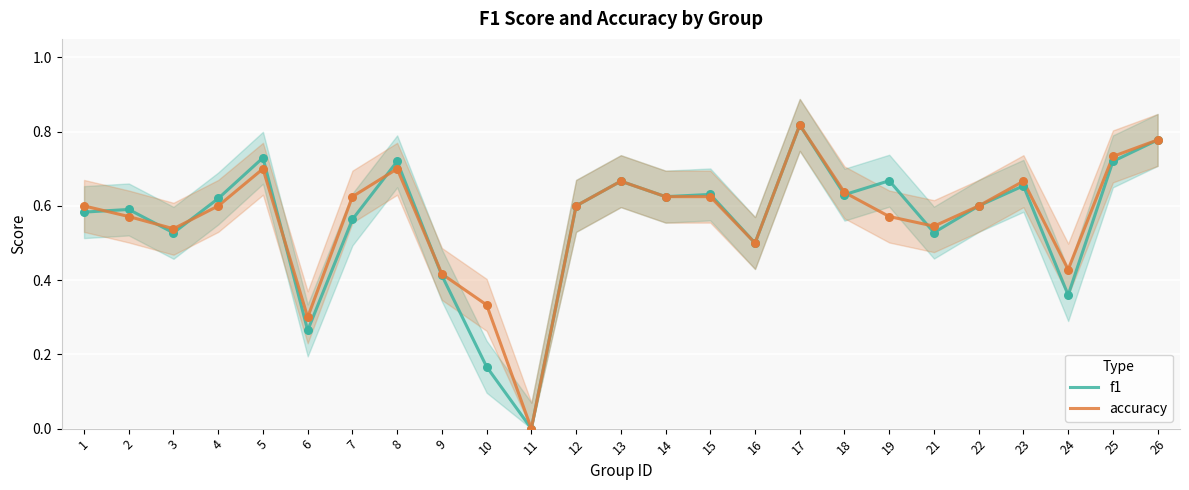

Which series reaches the maximum Y coordinate?

f1